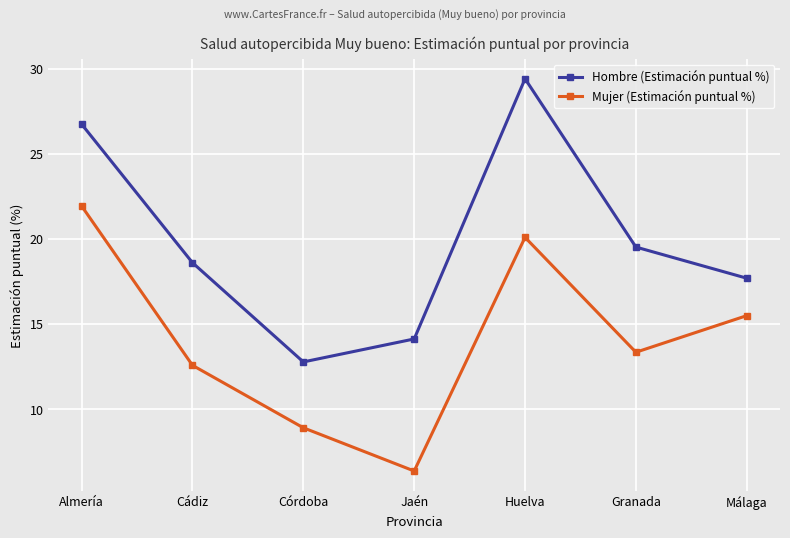

Between Cádiz and Jaén, which series saw the biggest shift?

Mujer (Estimación puntual %)